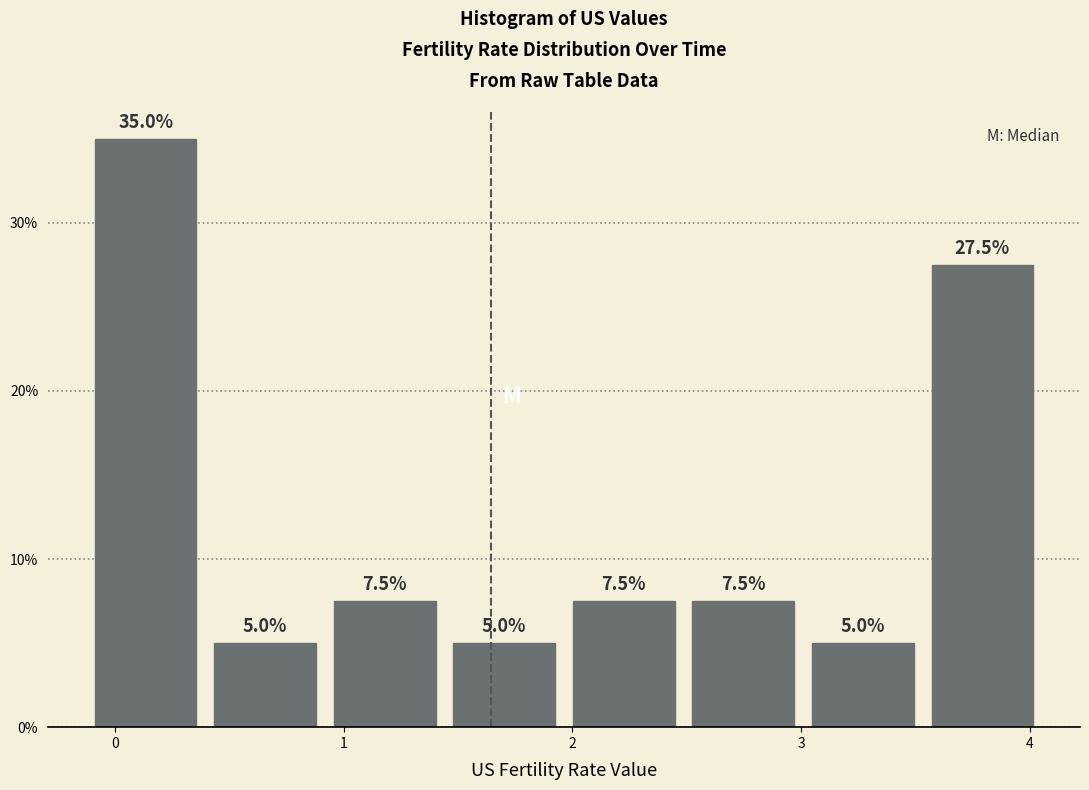

Reading left to right, transcribe this chart: for each bar, give the range it covers on the x-axis and its height. The bar edges are not printed on the chart, so give them approximately, as read against the axis.

-0.1 to 0.4: 35.0
0.4 to 0.9: 5.0
0.9 to 1.4: 7.5
1.4 to 2.0: 5.0
2.0 to 2.5: 7.5
2.5 to 3.0: 7.5
3.0 to 3.5: 5.0
3.5 to 4.1: 27.5